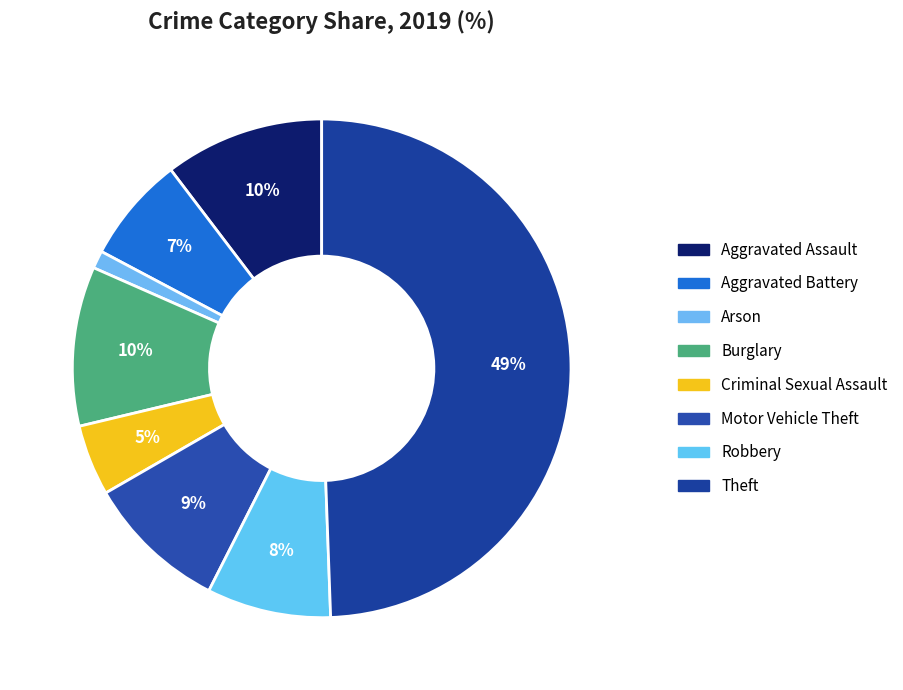

How many slices are in this pie chart?

8